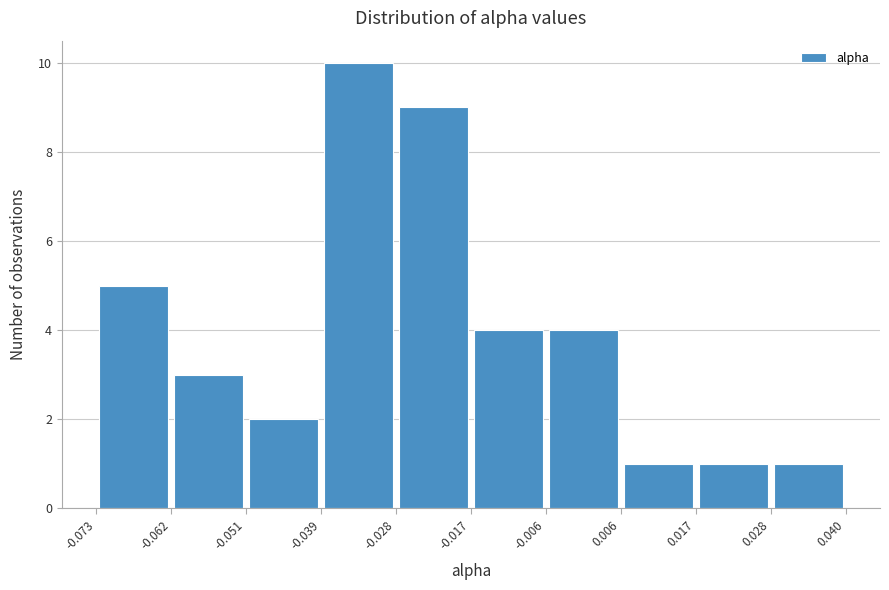

Reading left to right, transcribe this chart: for each bar, give the range it covers on the x-axis and its height. The values are not printed on the chart, so give them approximately, as read against the axis.

-0.073 to -0.062: 5
-0.062 to -0.051: 3
-0.051 to -0.039: 2
-0.039 to -0.028: 10
-0.028 to -0.017: 9
-0.017 to -0.006: 4
-0.006 to 0.006: 4
0.006 to 0.017: 1
0.017 to 0.028: 1
0.028 to 0.040: 1